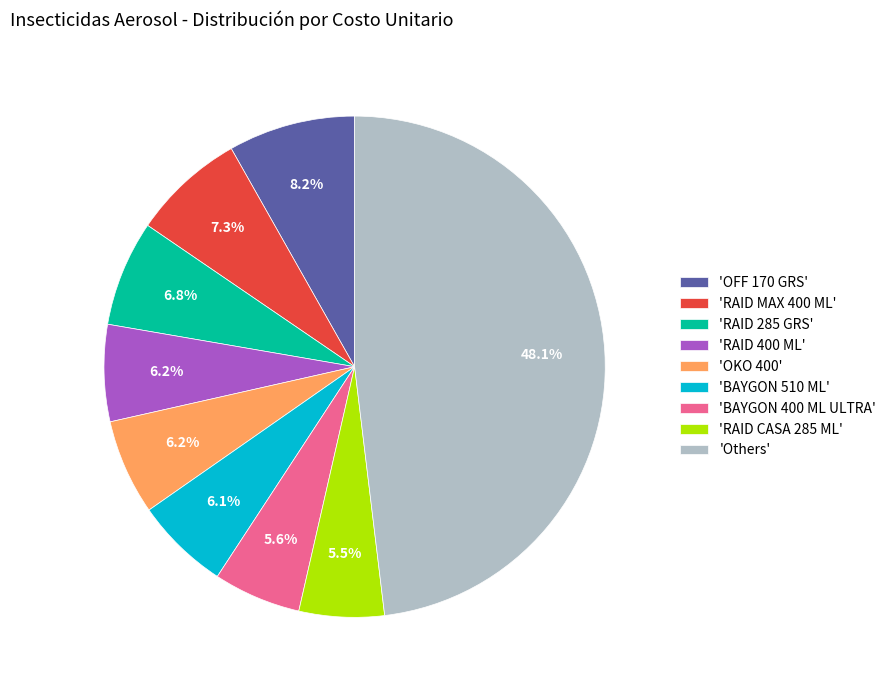

Which slice is the largest?

'Others'